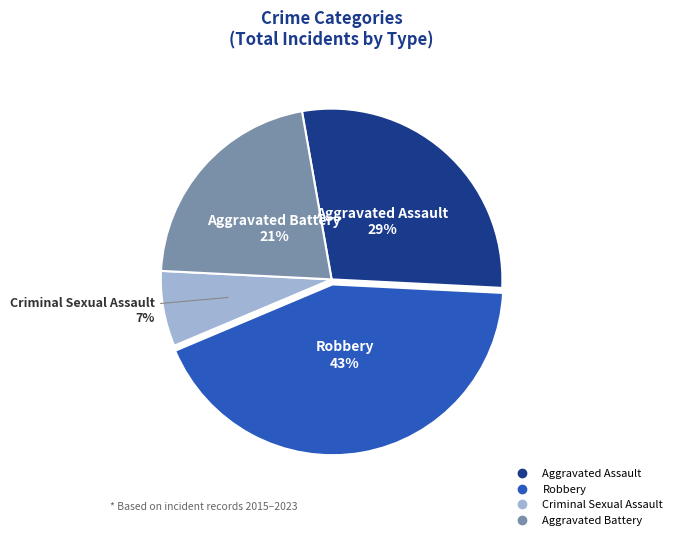

Combined, do Criminal Sexual Assault and Aggravated Assault account for over 50%?

No